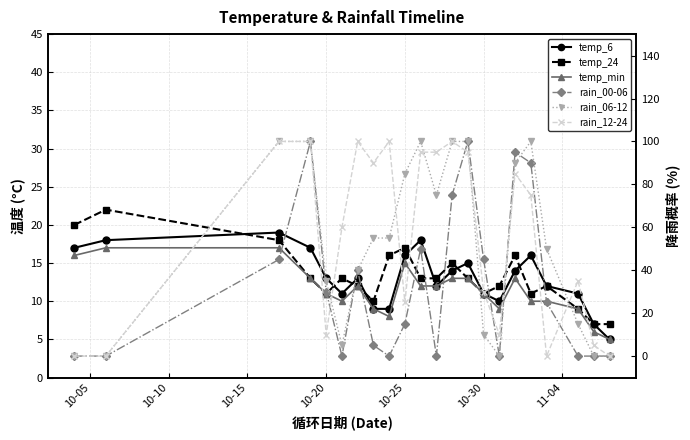

What is the greatest value displayed?

100